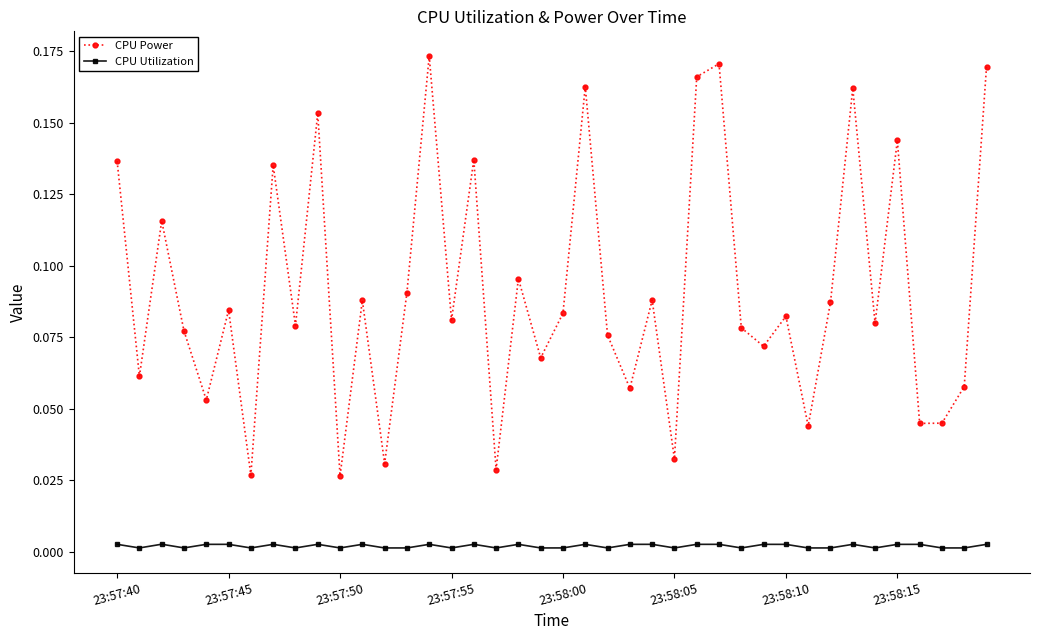

Which series has the widest spread of values?

CPU Power